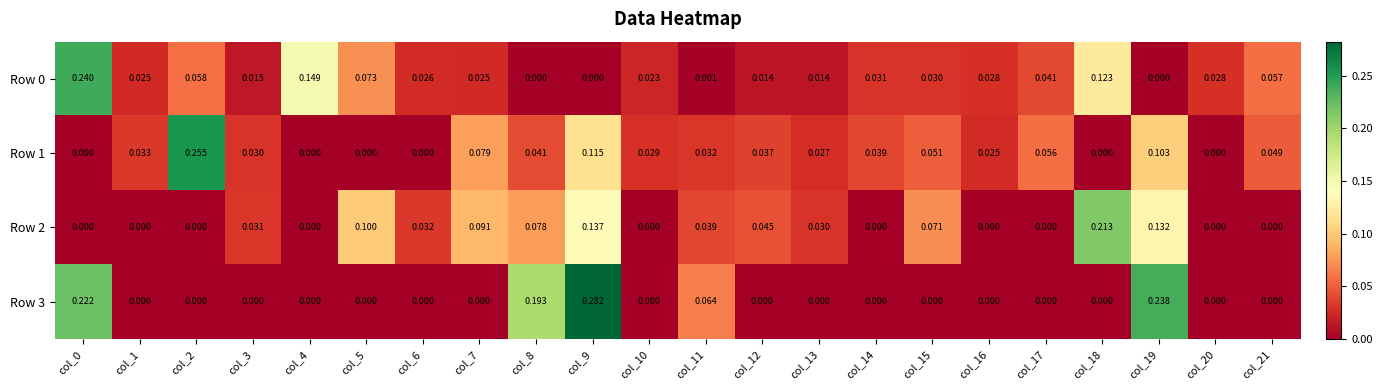

Is the value of Row 1 at col_17 greater than the value of Row 2 at col_13?

Yes